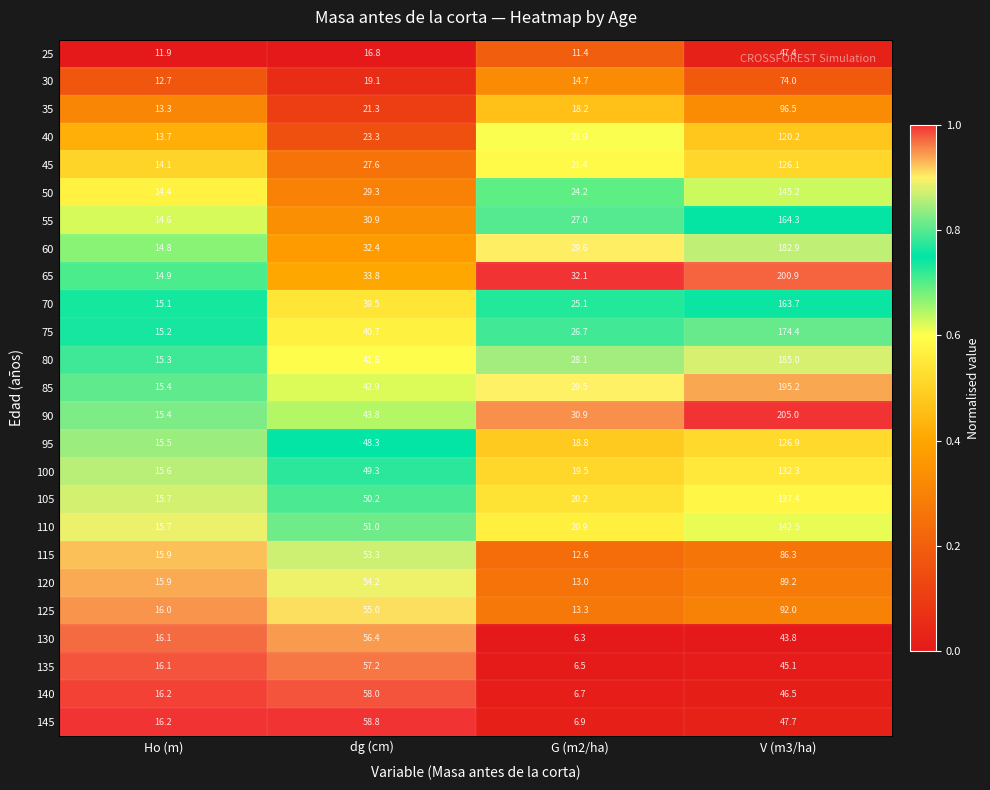

Which category has the lowest value in the 120 series?

G (m2/ha)